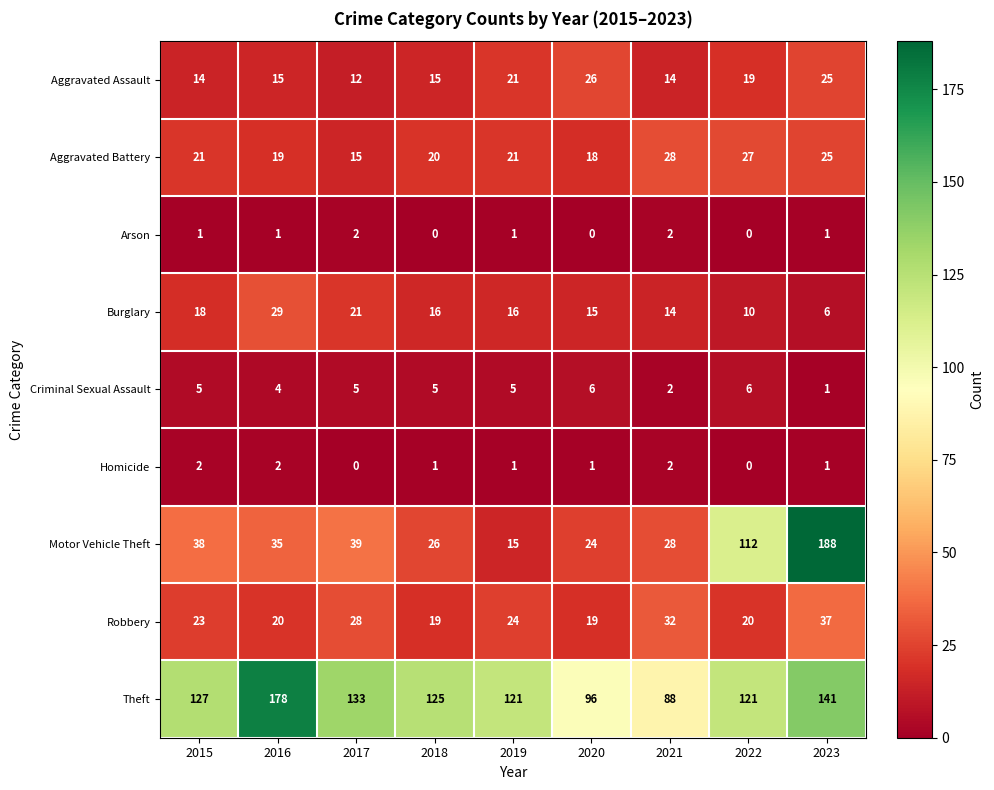

True or false: Arson has a value of 1 at 2016.

True